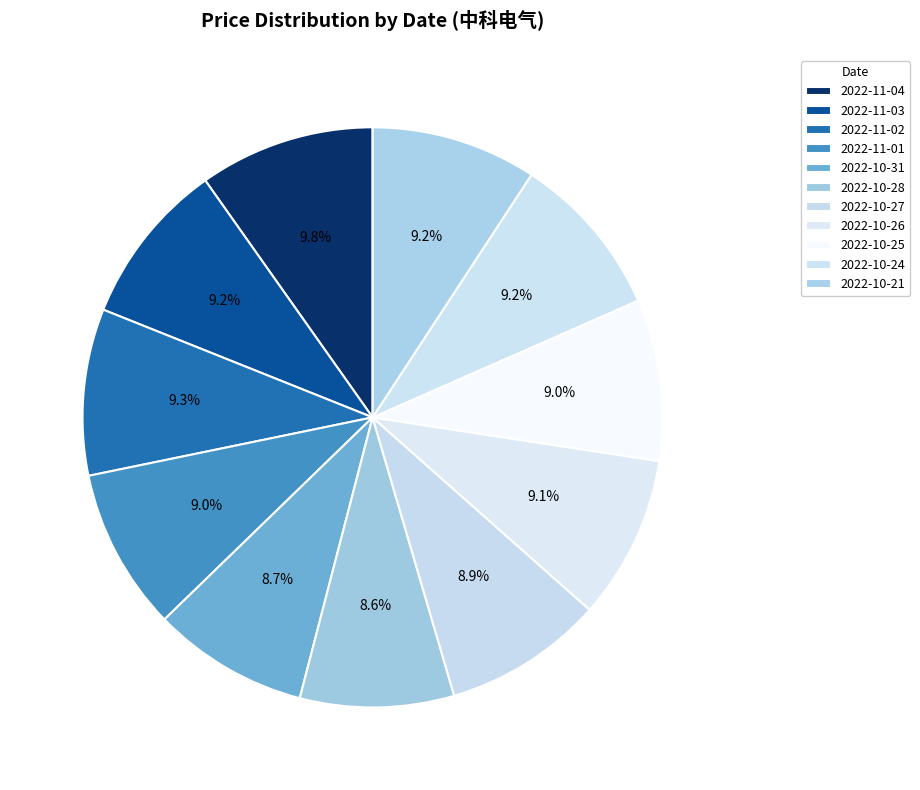

Approximately how many times larger is the value at 2022-11-01 compared to 2022-10-25?

1.0